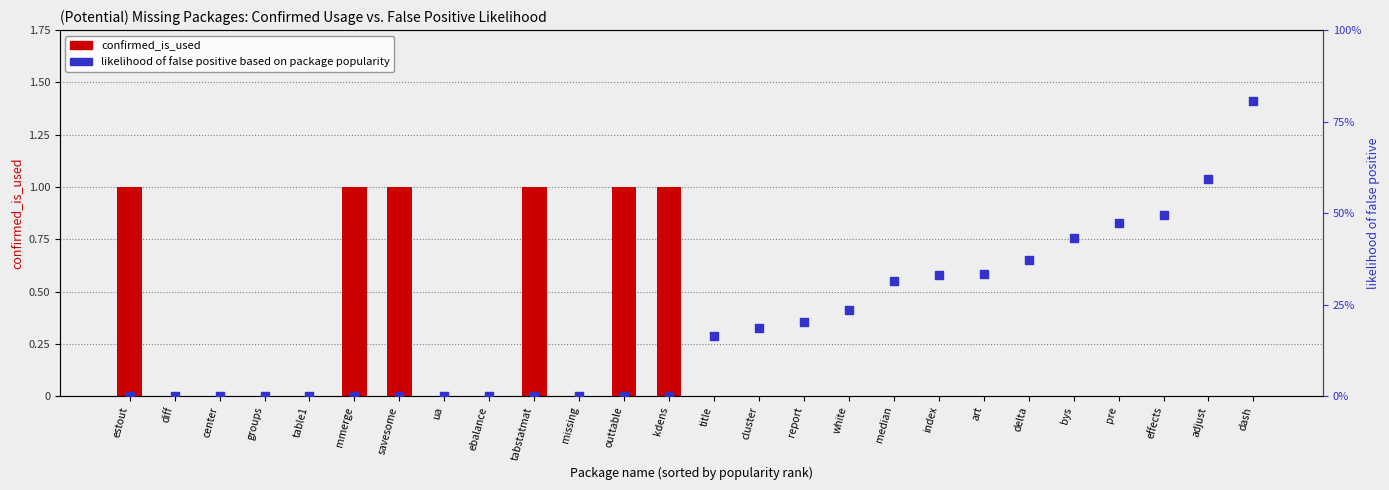

At which category is the sum across all series the highest?

estout